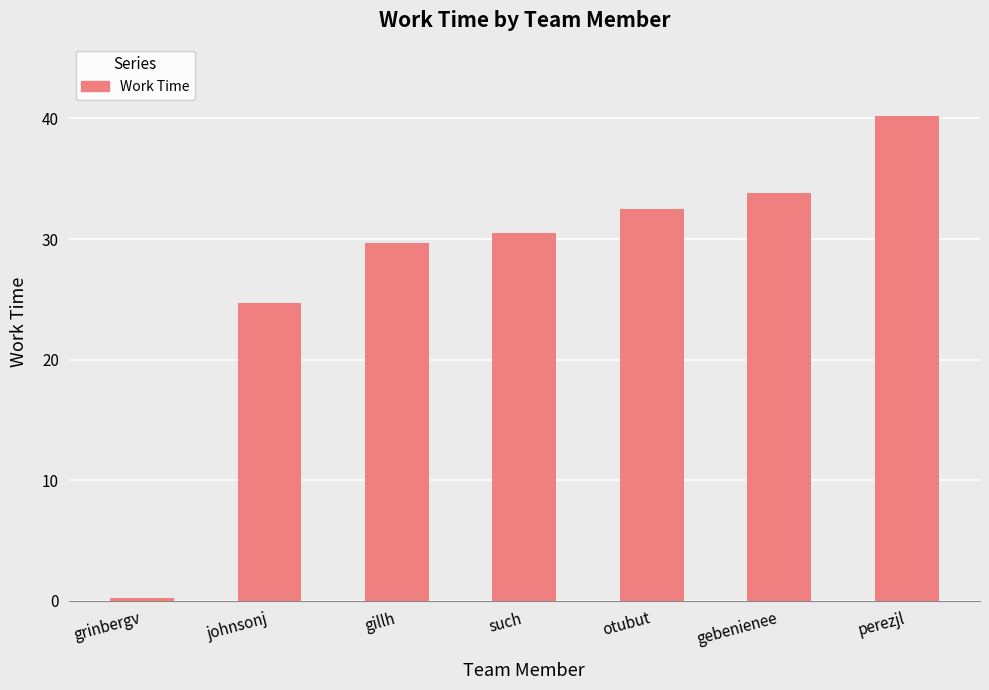

List the labels in order of value, largest first.

perezjl, gebenienee, otubut, such, gillh, johnsonj, grinbergv